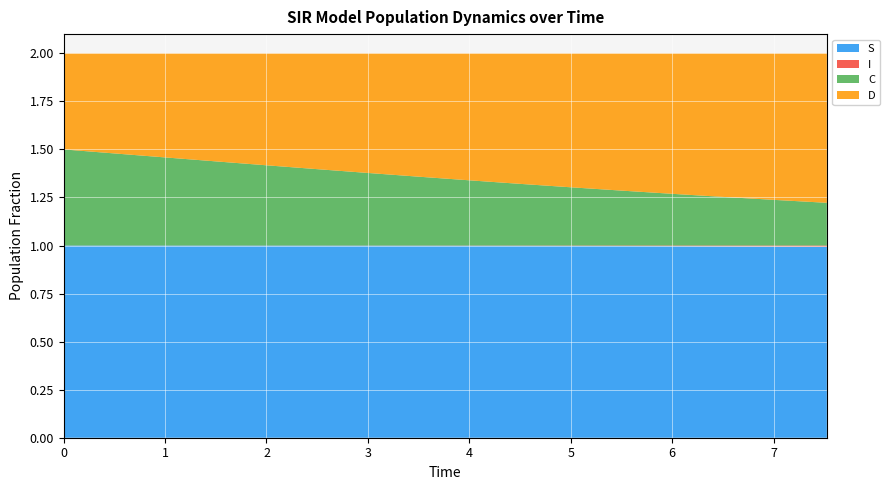

Reading left to right, list all the values displayed in this chart.

S: 1.0	1.0	1.0	1.0	1.0	1.0	1.0	1.0	1.0	1.0	1.0	1.0	1.0	1.0	1.0	1.0
I: 0.0	0.0	0.0	0.0	0.0	0.0	0.0	0.0	0.0	0.0	0.0	0.0	0.0	0.0	0.0	0.0
C: 0.5	0.5	0.5	0.4	0.4	0.4	0.4	0.4	0.3	0.3	0.3	0.3	0.3	0.3	0.2	0.2
D: 0.5	0.5	0.5	0.6	0.6	0.6	0.6	0.6	0.7	0.7	0.7	0.7	0.7	0.7	0.8	0.8